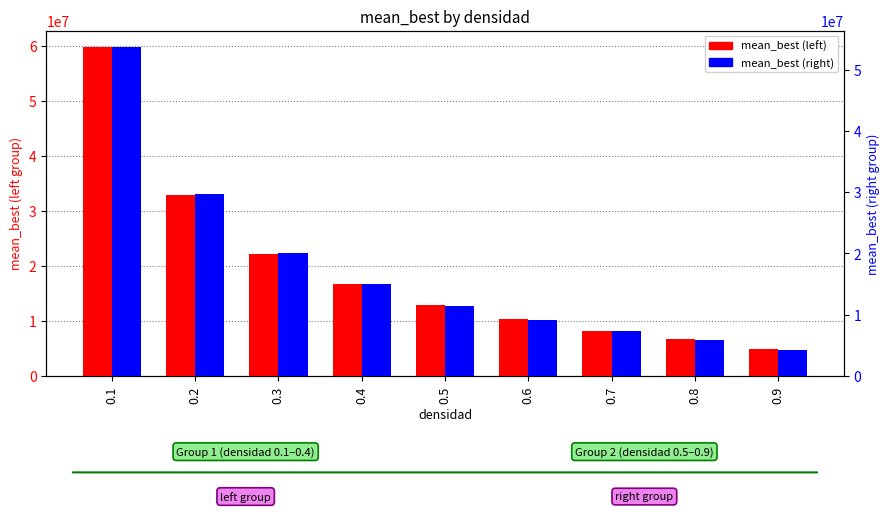

How many data points in mean_best (right) are less than 11333333?

4